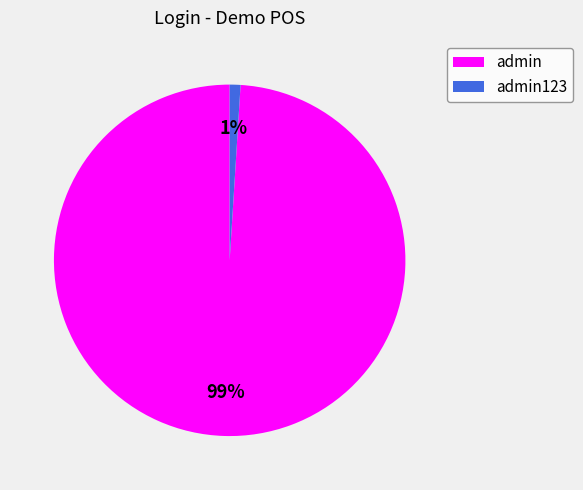

Which category has the smallest portion of the pie?

admin123